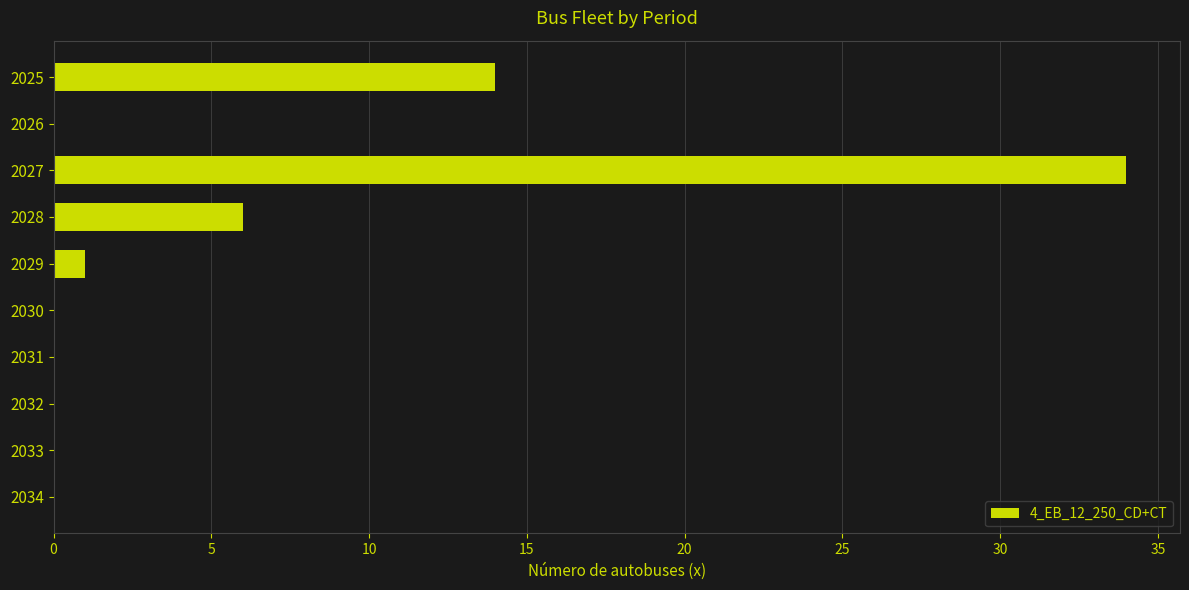

The chart shows a value of -10 at 2034. True or false?

False